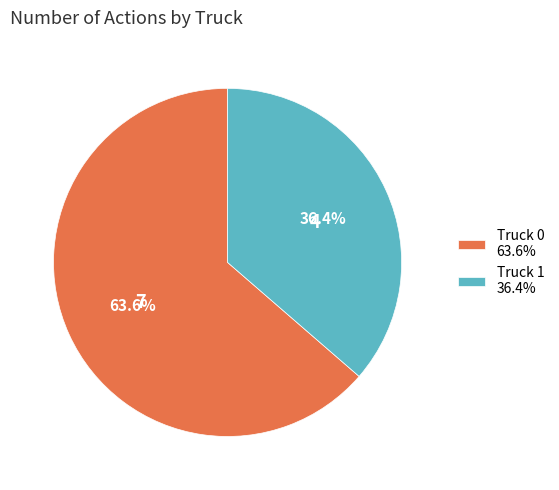

Count the number of slices in the pie.

2